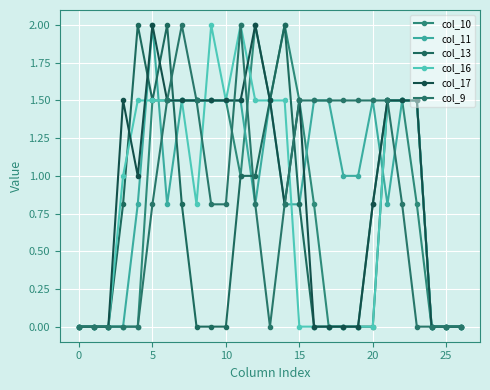

What is the difference between the second highest and minimum values in the col_17 series?

2.0